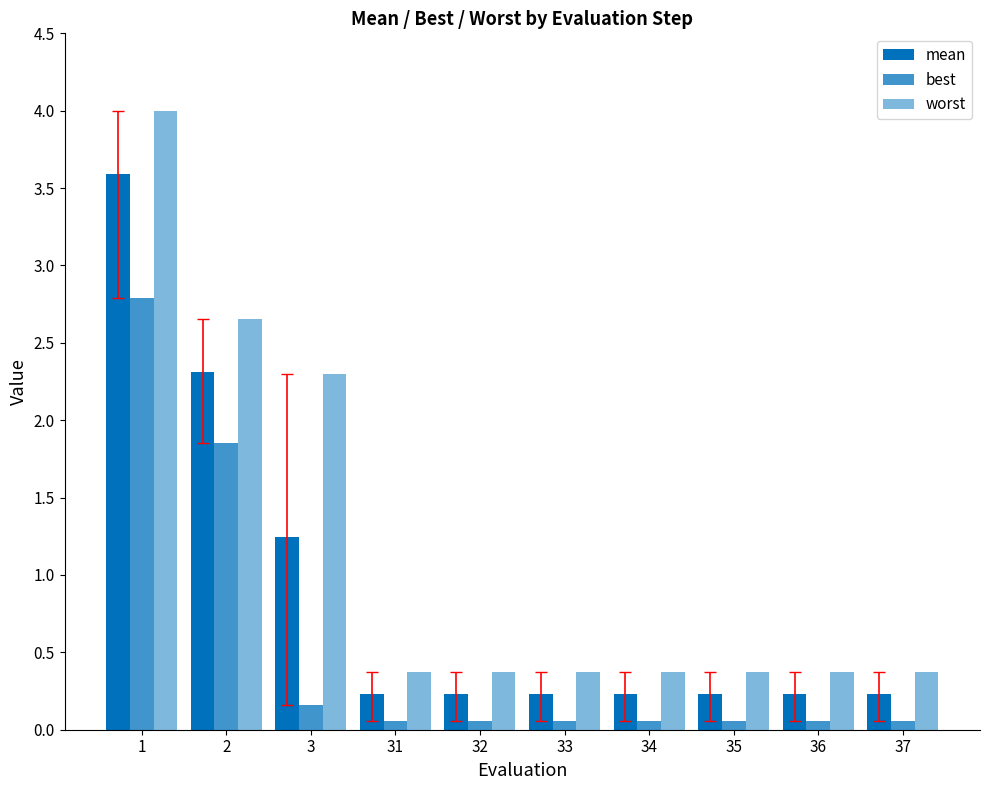

At 33, list the series in order from smallest to largest.

best, mean, worst